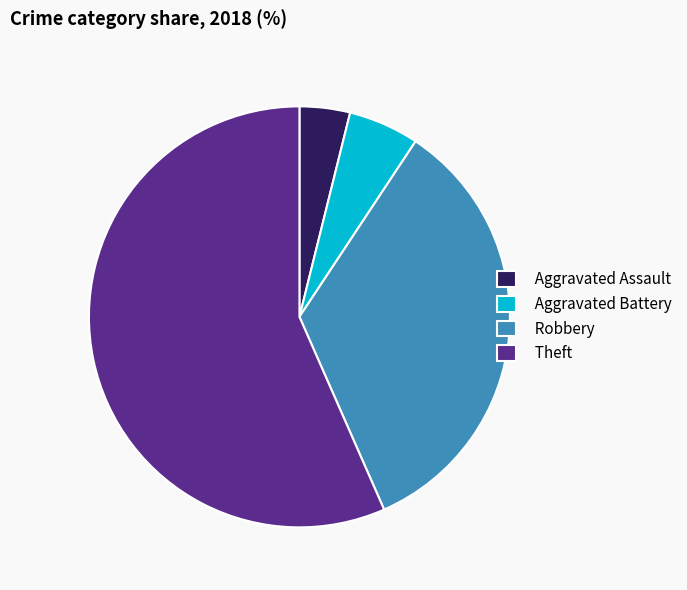

Is there a majority slice in this chart?

Yes